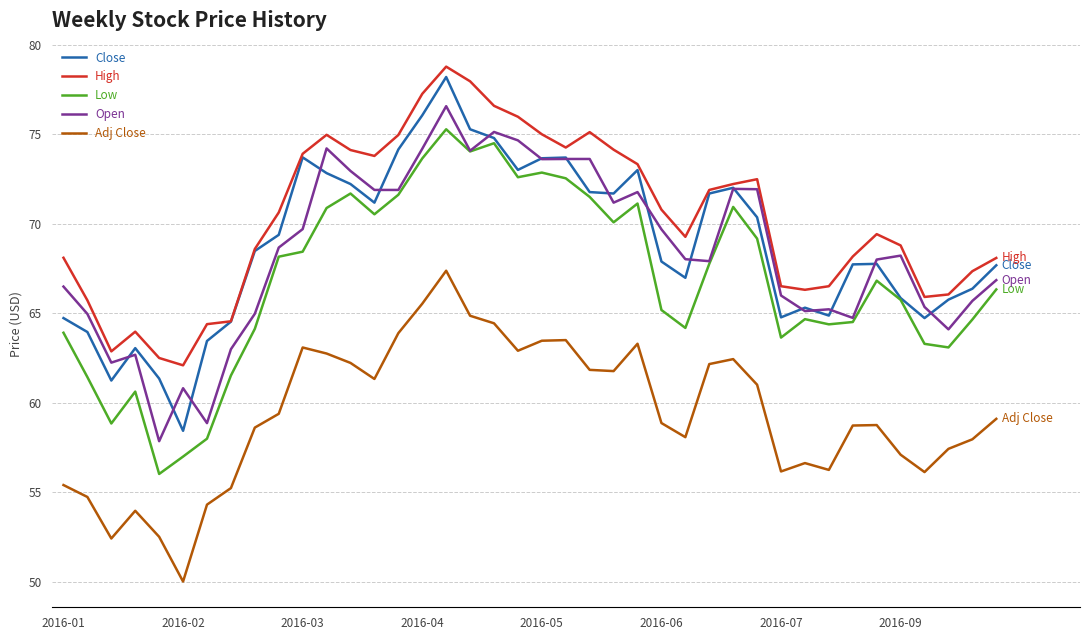

What is the minimum value for Open?

57.9